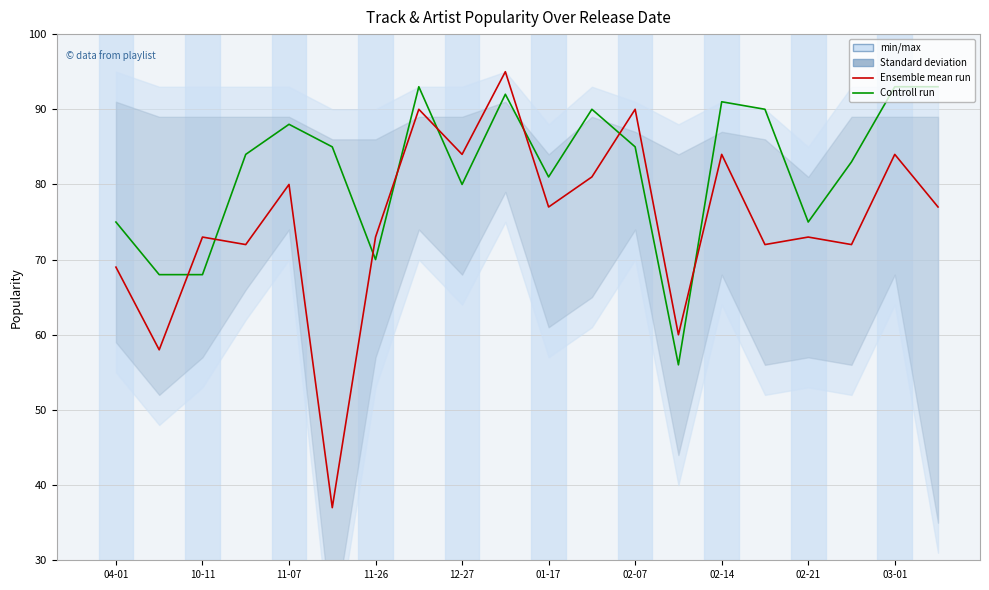

What is the difference between the highest and lowest values at 02-14?

7